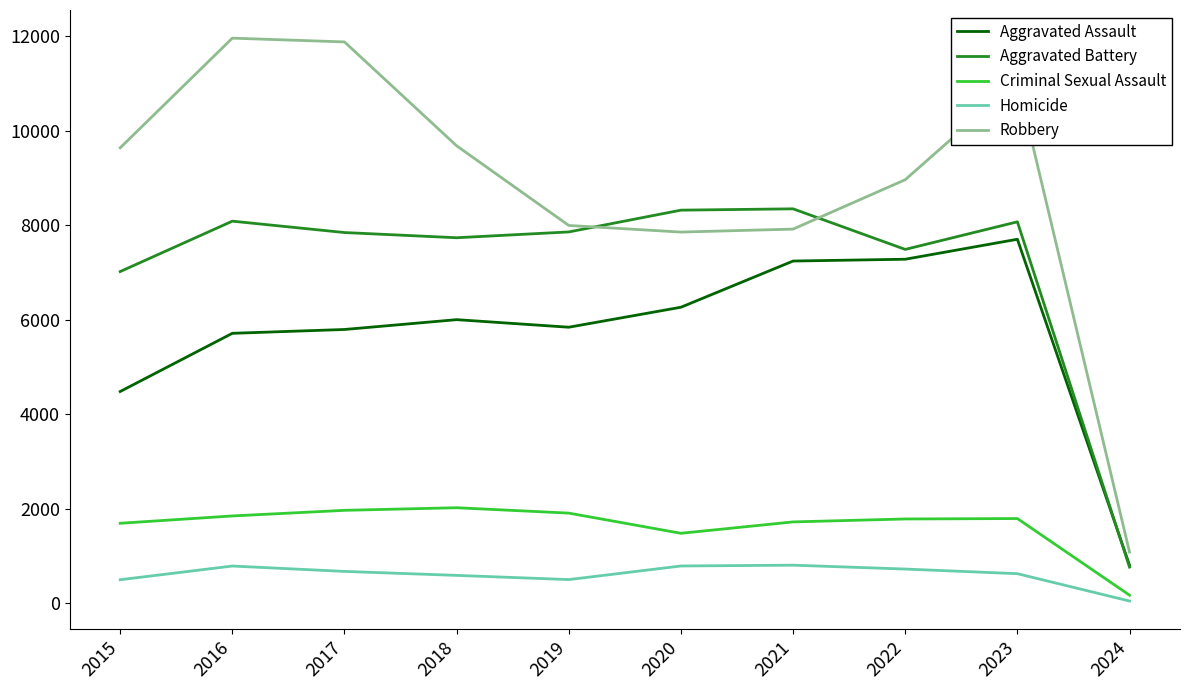

True or false: Homicide and Aggravated Battery intersect in this chart.

False